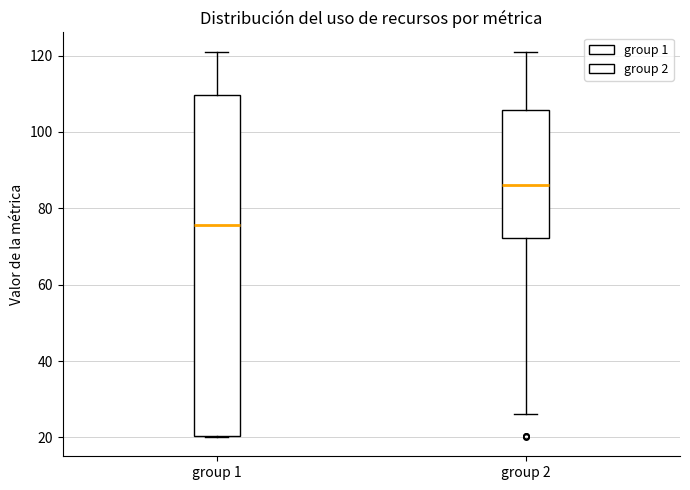

Reading left to right, transcribe this box plot: for each box, give where its median line is, the range the box spans, and where its two whiskers end, as read against the y-axis. The values are not printed on the chart, so give them approximately, as read against the axis.

group 1: median 76, box 20 to 110, whiskers 20 to 122
group 2: median 86, box 72 to 106, whiskers 26 to 120